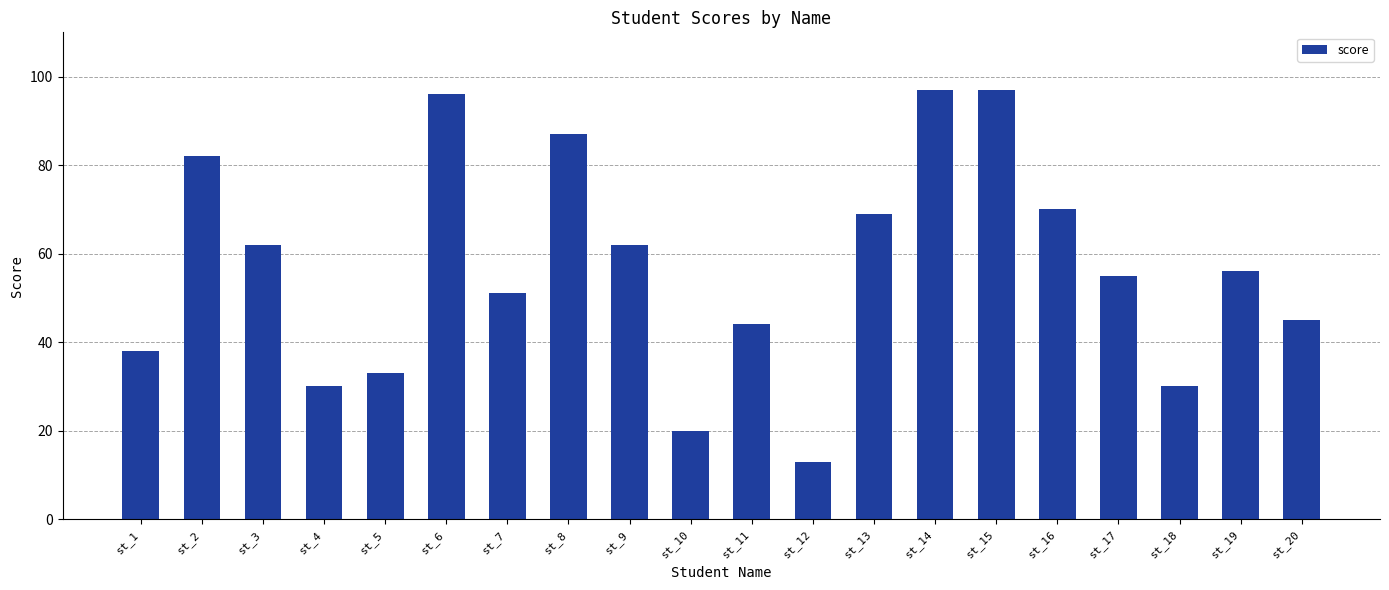

What is the value of the 12th bar from the left?

13